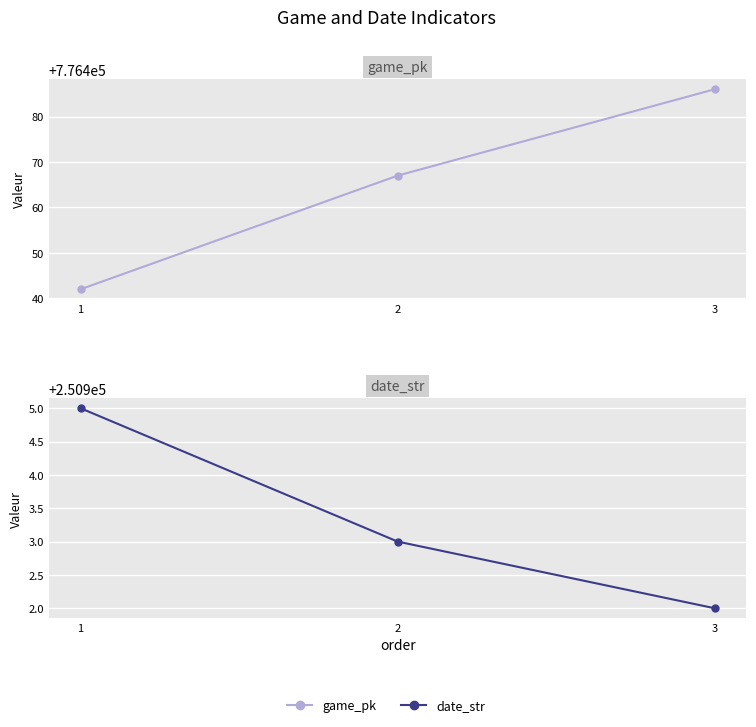

Which series has the largest range (max minus min)?

game_pk